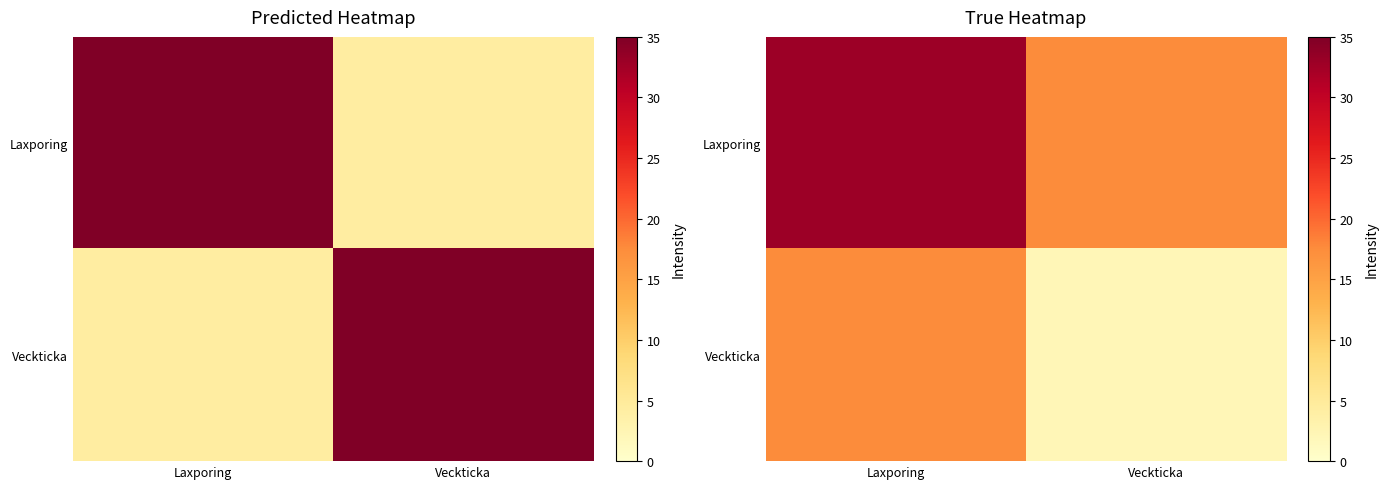

True or false: Laxporing has a value of 17.5 at Veckticka.

True